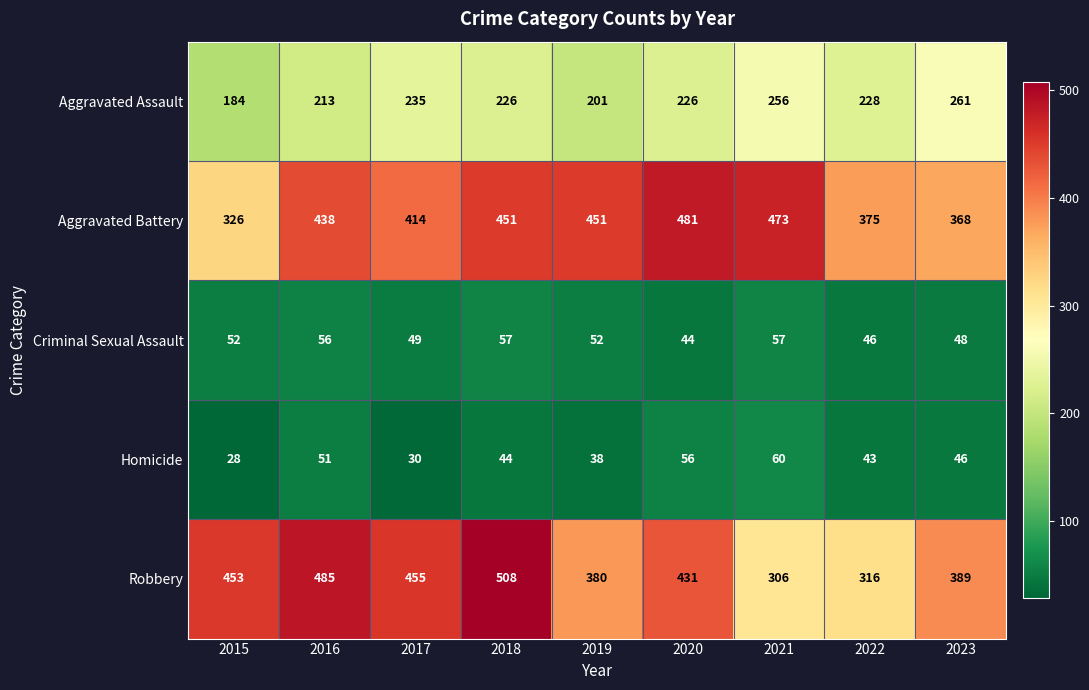

Which series changed the most between 2015 and 2018?

Aggravated Battery